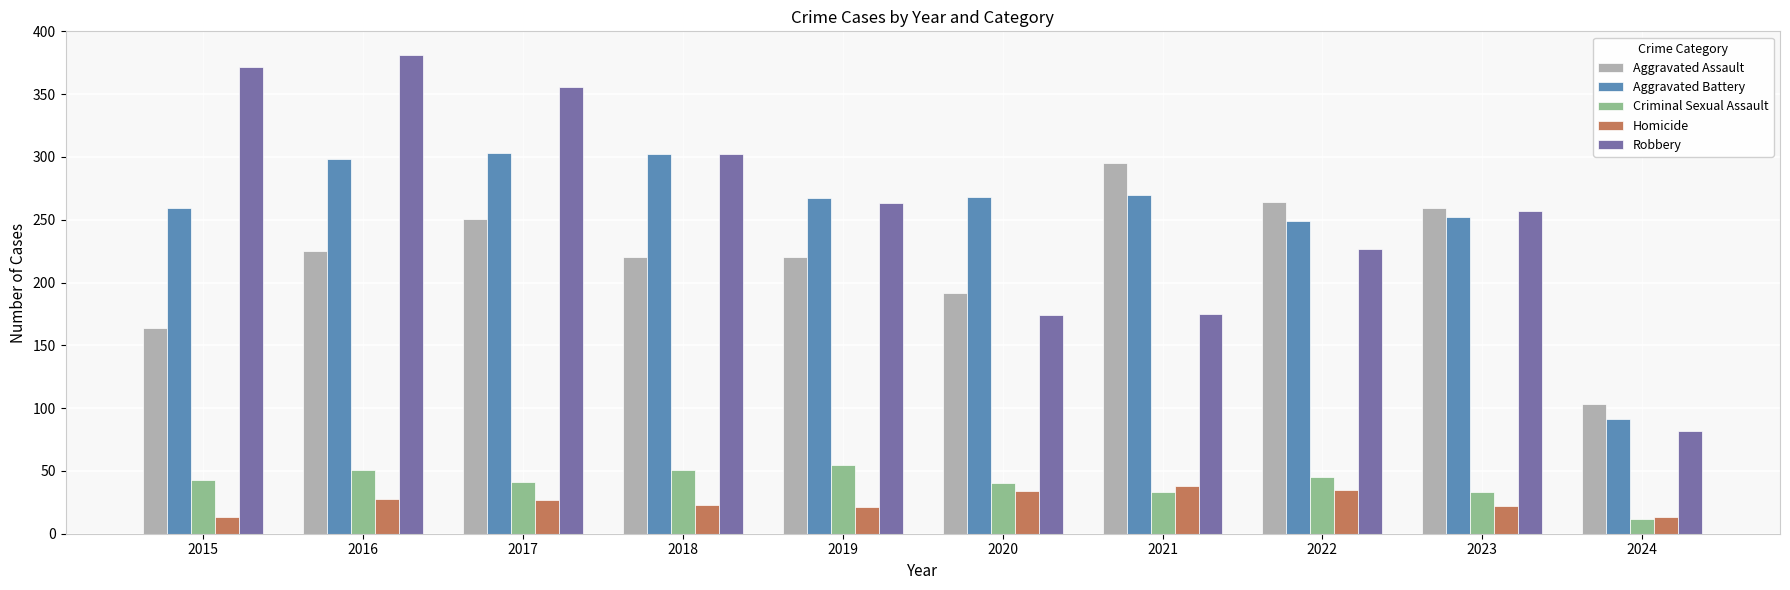

Which series has the largest range (max minus min)?

Robbery